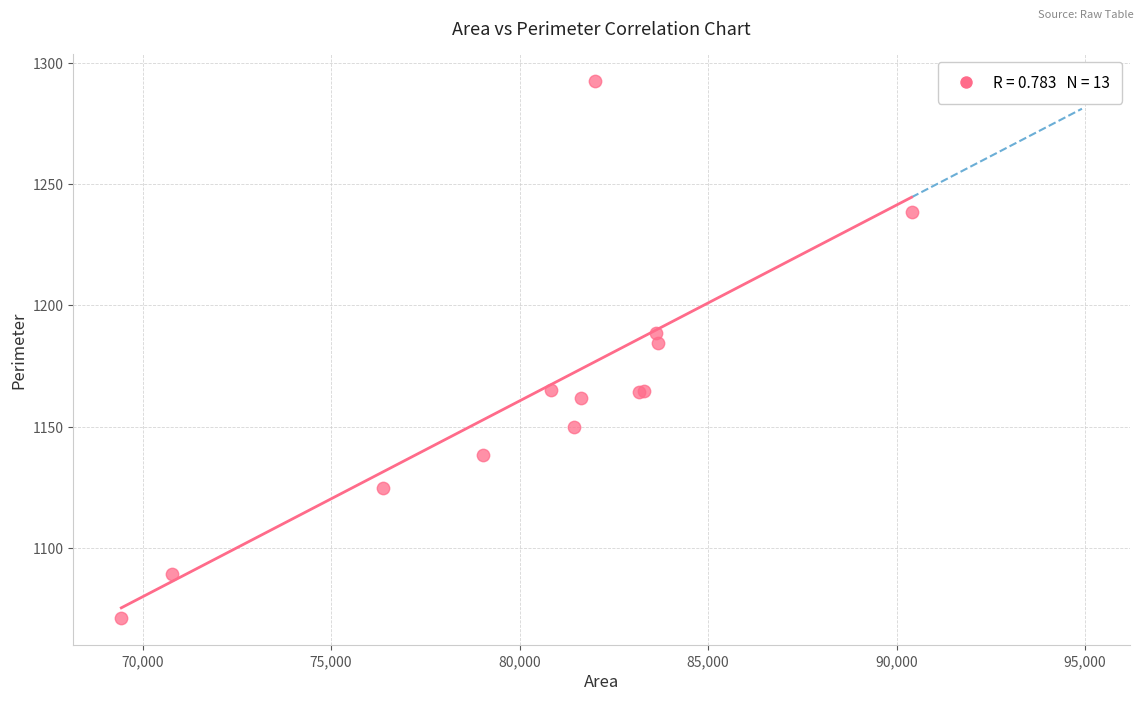

What Y value in the scatter plot is closest to 1181?

1184.6